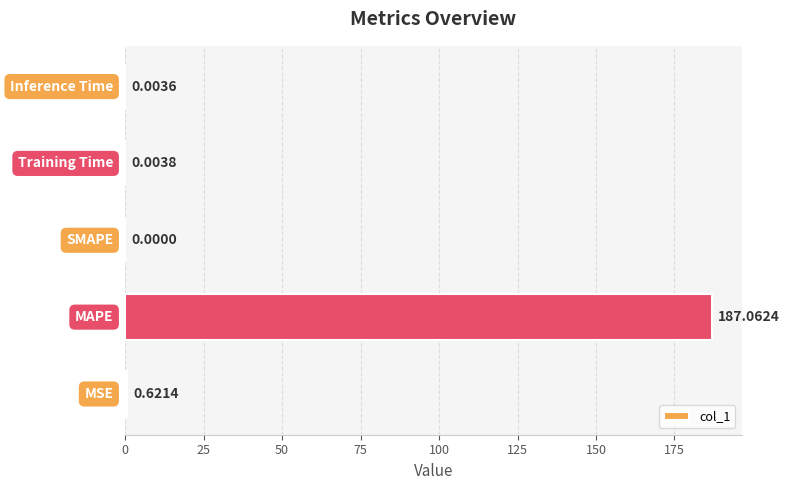

What is the sum of all values?

187.7